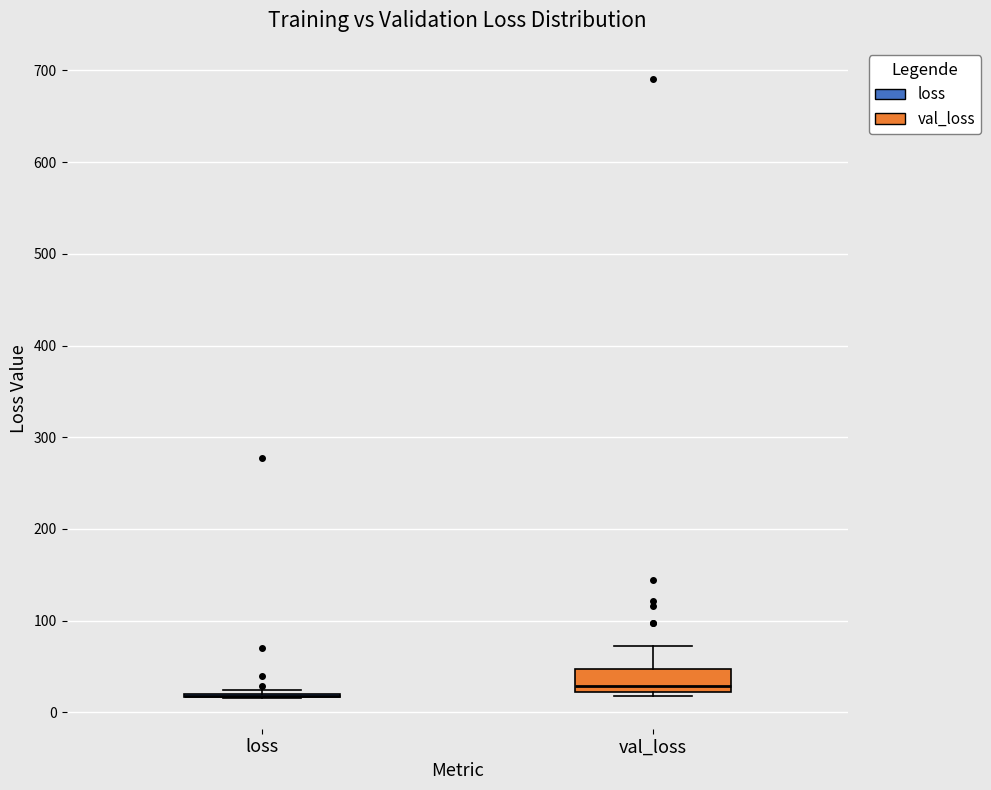

Which box is the tallest, from its lower edge to its upper edge?

val_loss